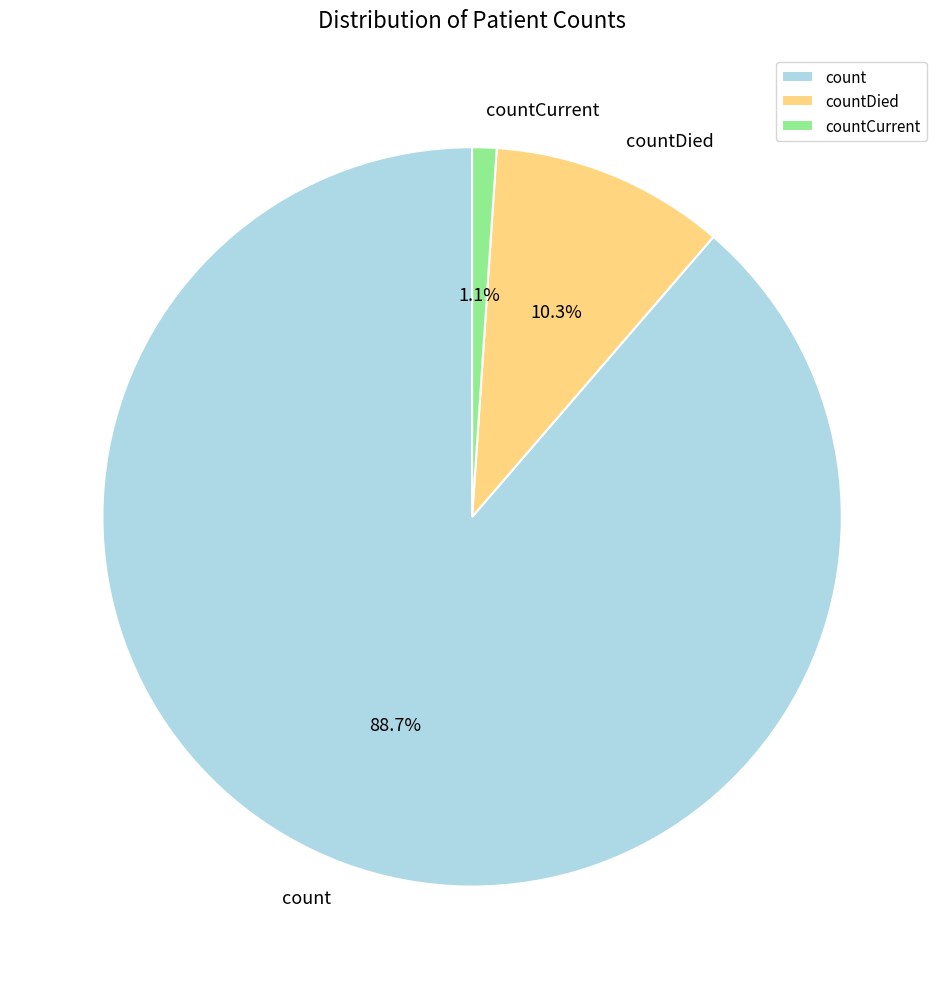

The countDied slice represents 3% of the pie. True or false?

False